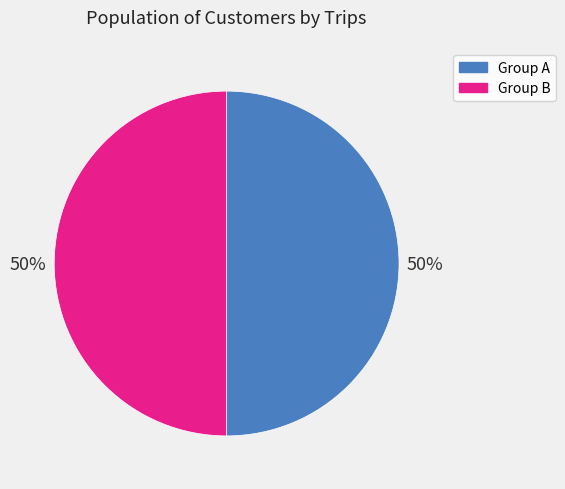

Is the sum of Group B and Group A greater than half?

Yes